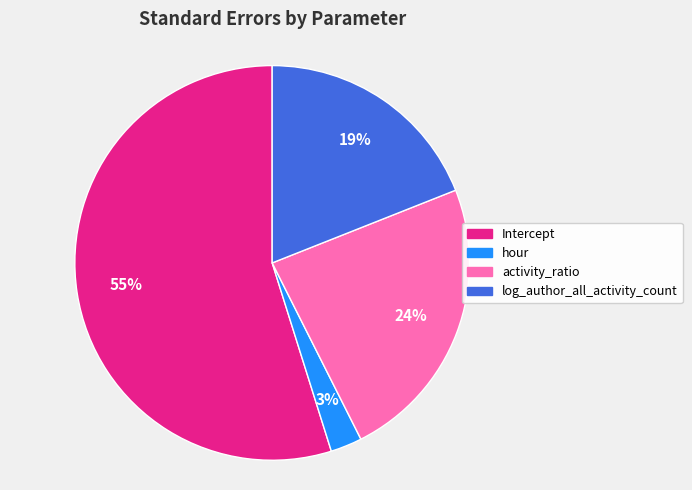

Do Intercept and hour together represent more than half of the pie?

Yes